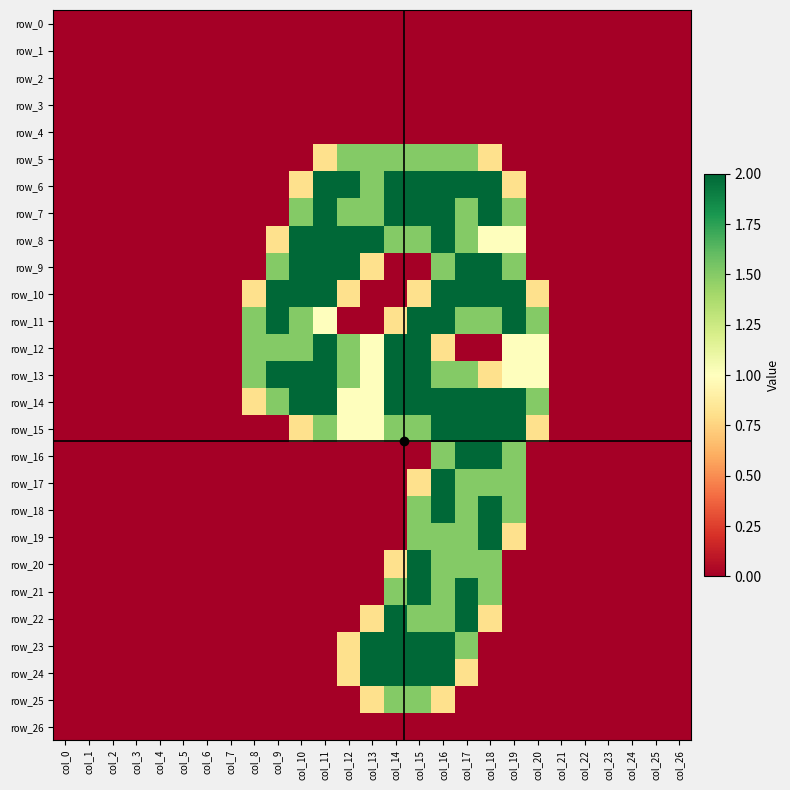

How many values in row_8 are above zero?

11